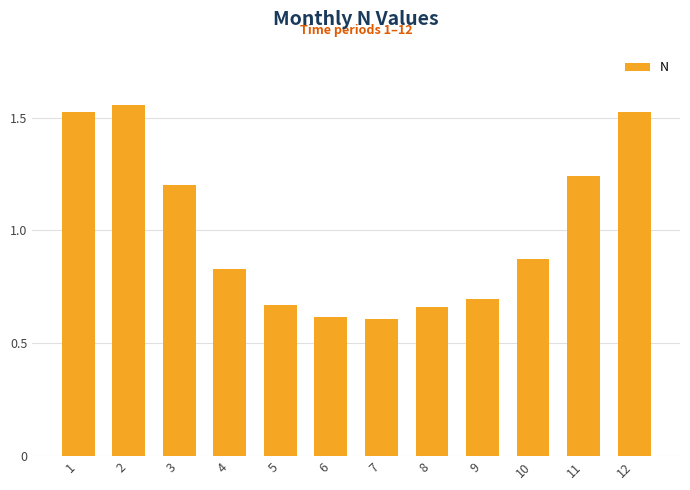

What is the sum of all values?

12.0